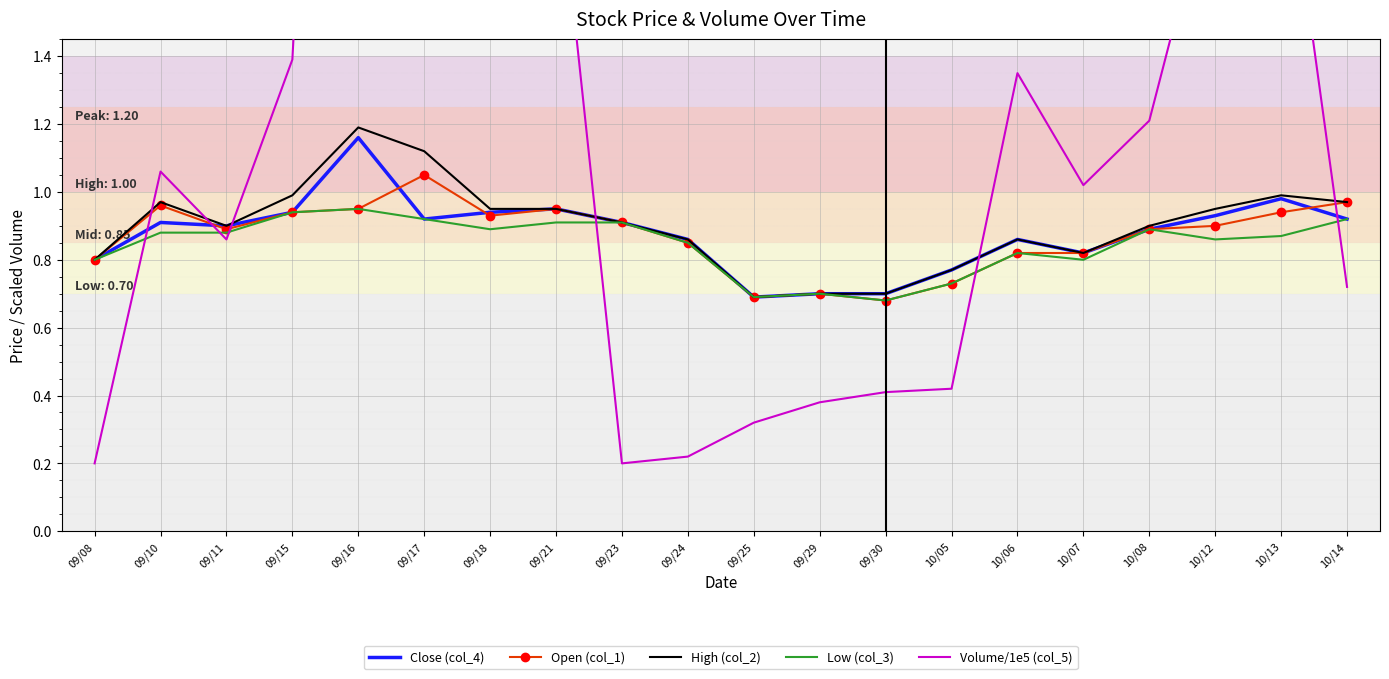

What is the spread (max minus min) of values at 09/24?

0.6